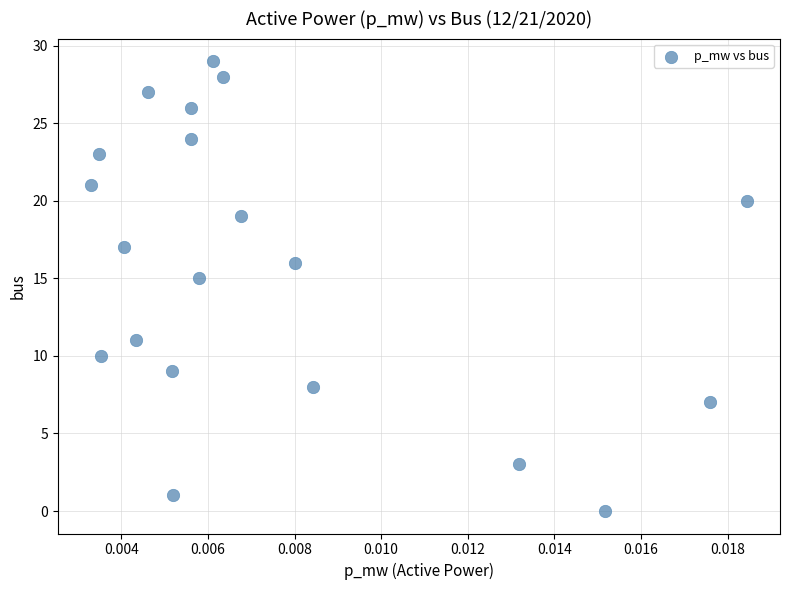

What Y value in the scatter plot is closest to 14?

15